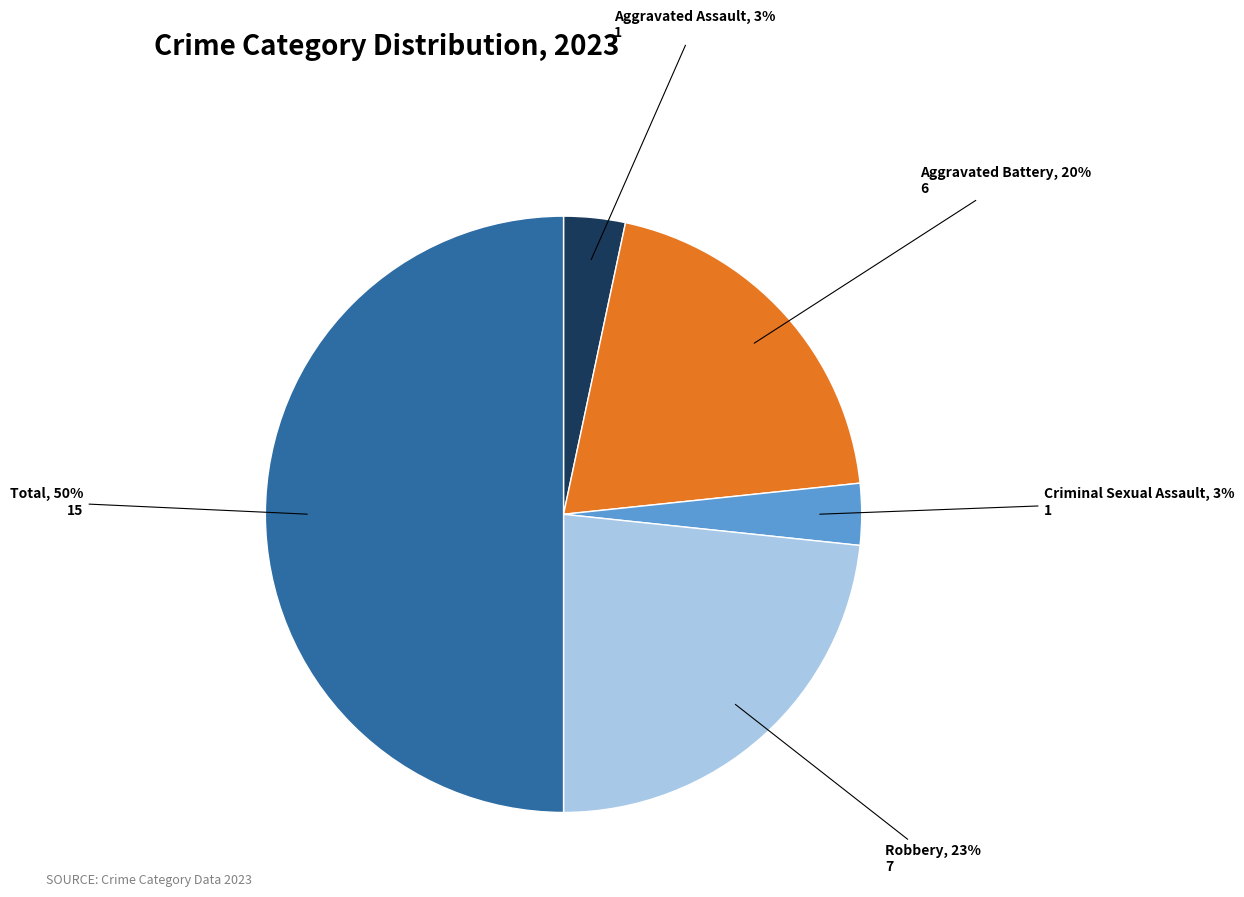

What is the largest slice in the pie chart?

Total